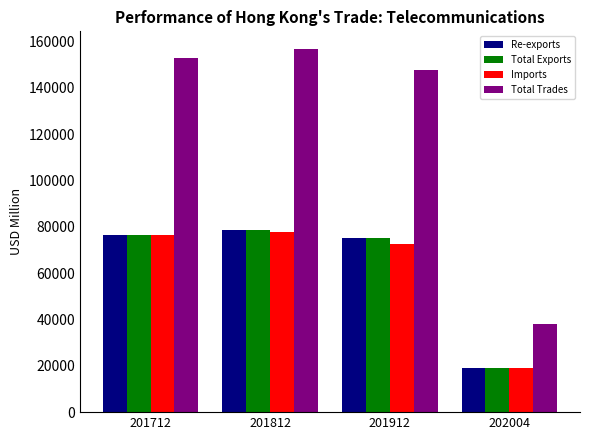

What is the spread (max minus min) of values at 202004?

19104.7